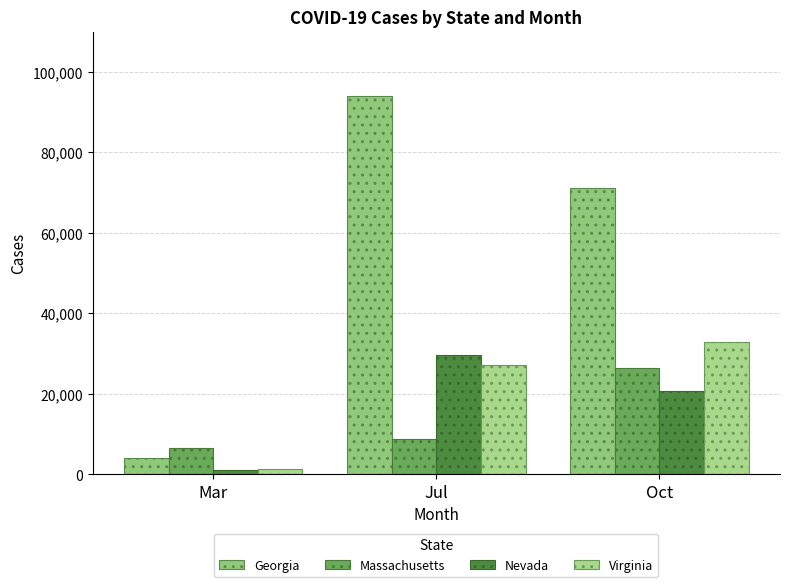

Are the bars grouped side by side (vs. stacked)?

Yes